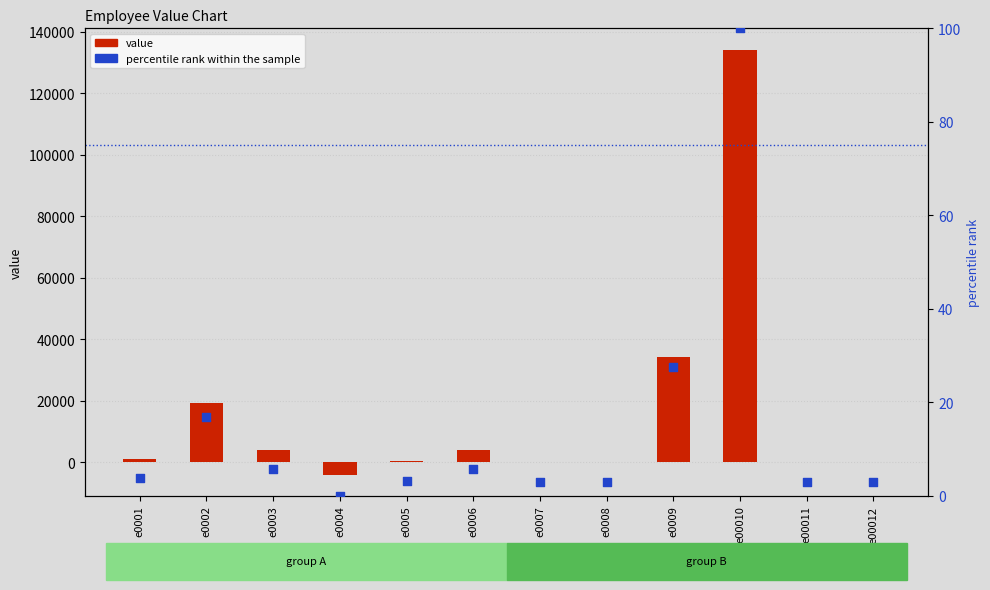

At how many categories does at least one series exceed 69593?

1